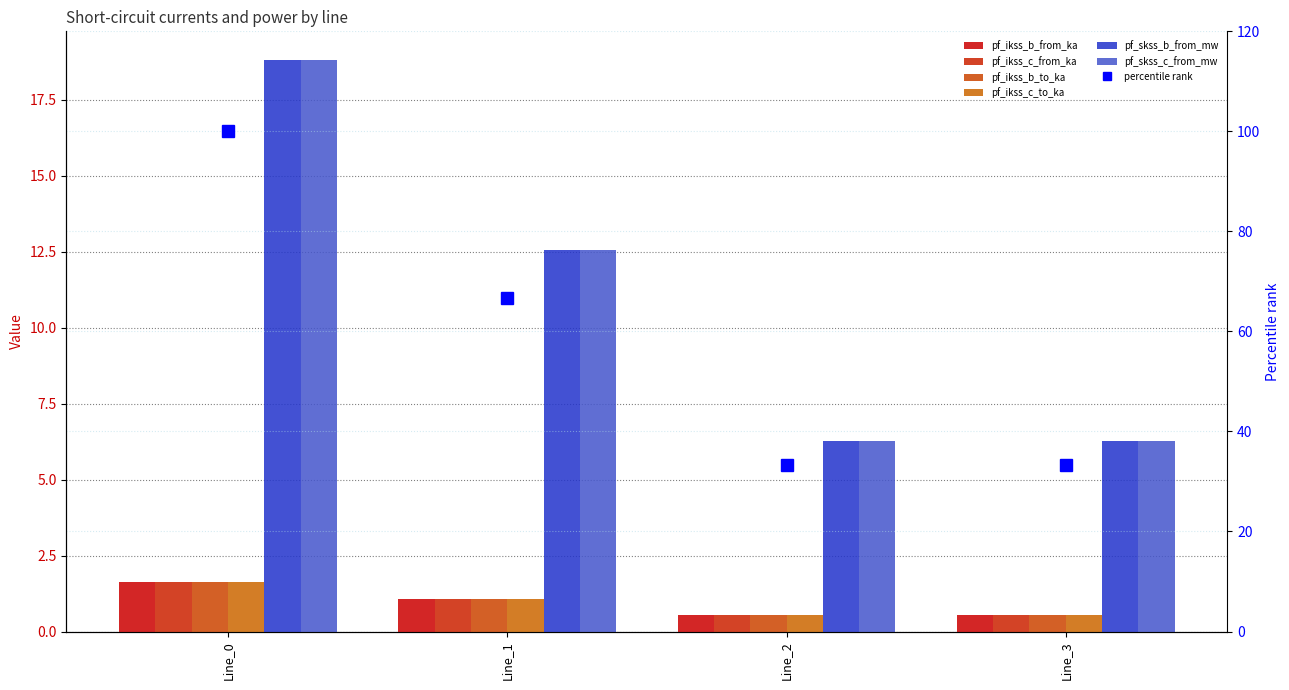

Is it true that pf_ikss_c_to_ka equals 0.8 at Line_3?

False